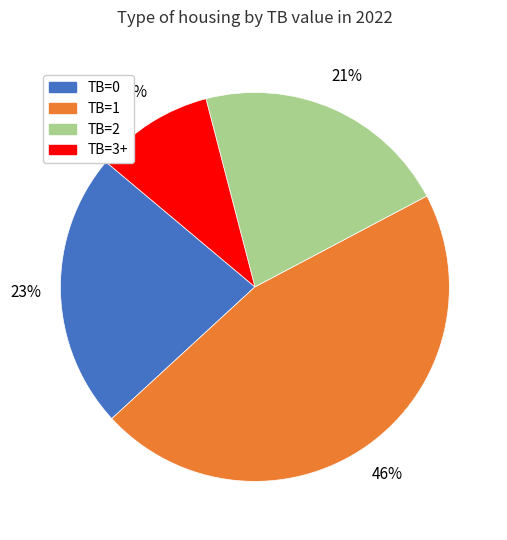

Count the number of slices in the pie.

4